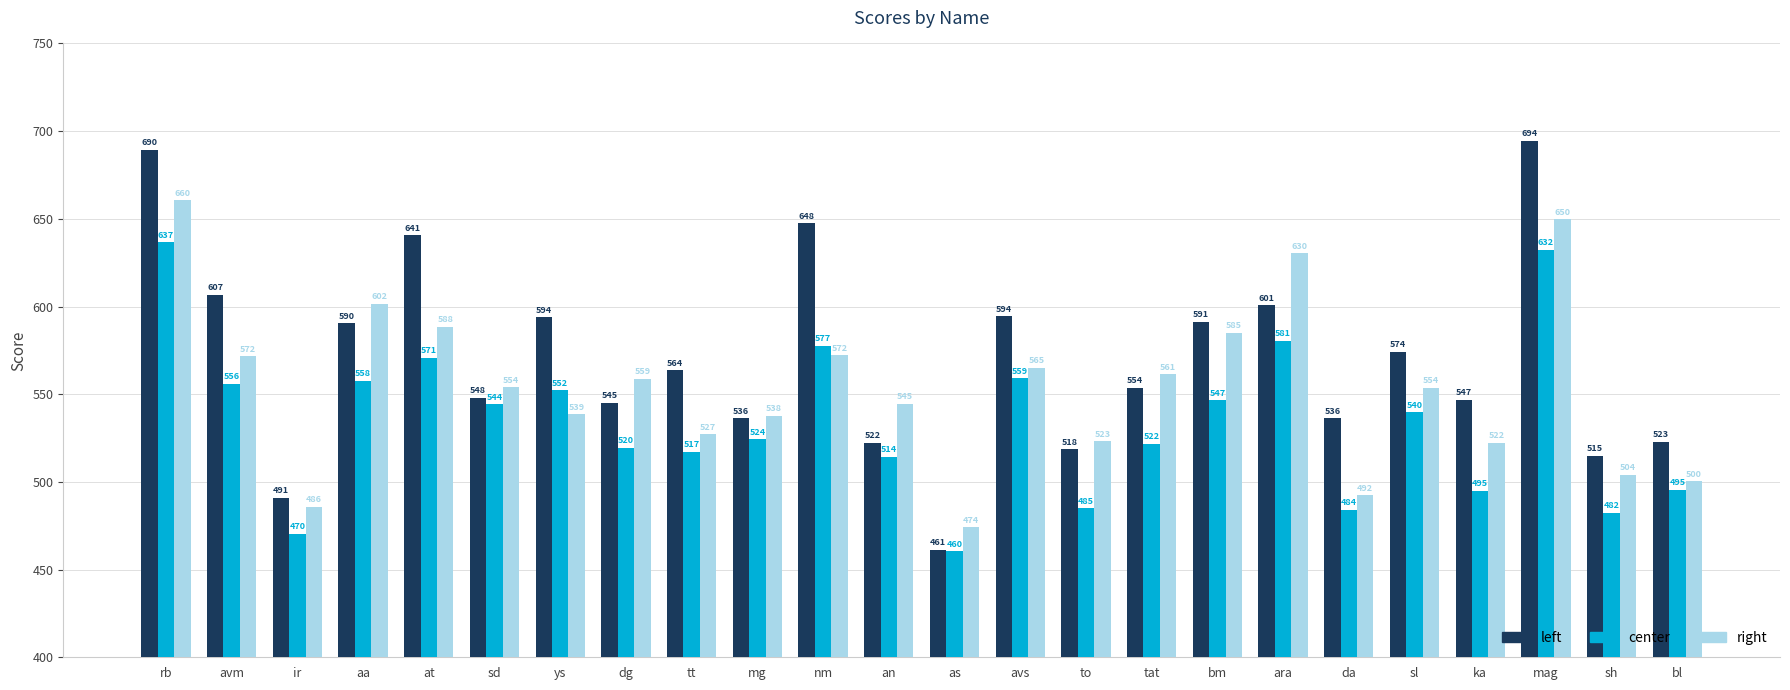

Which series has the largest total across all categories?

left